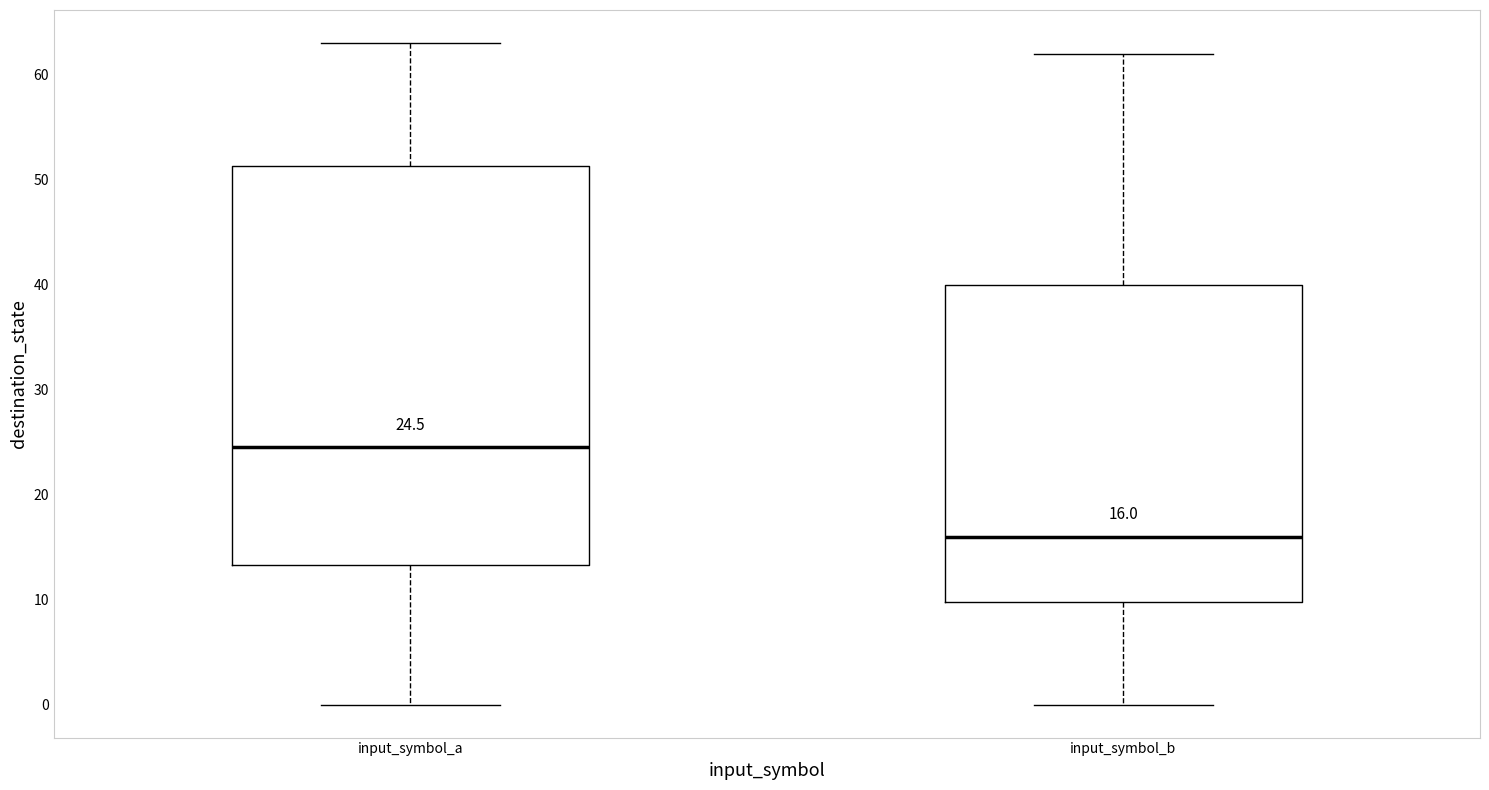

Which box is the tallest, from its lower edge to its upper edge?

input_symbol_a